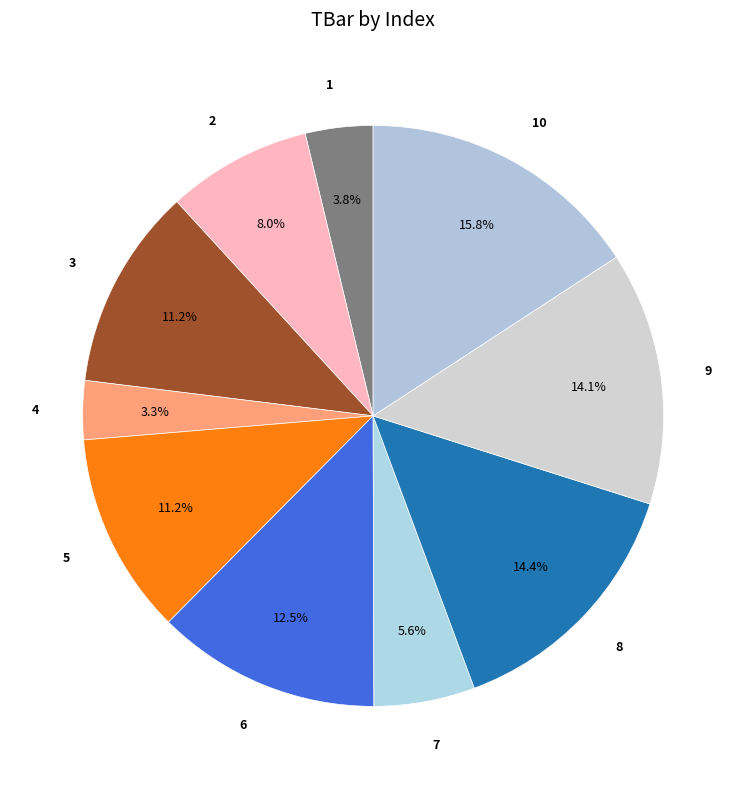

What is the total percentage of 10 and 7?

21.4%